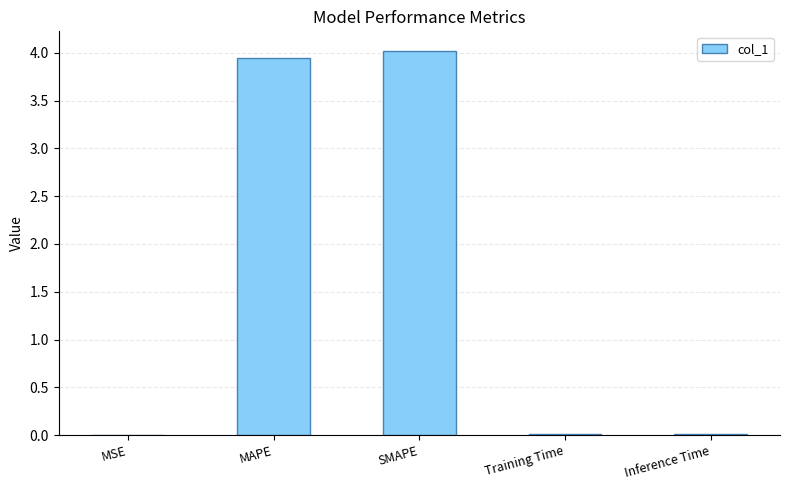

What is the sum of all values?

8.0